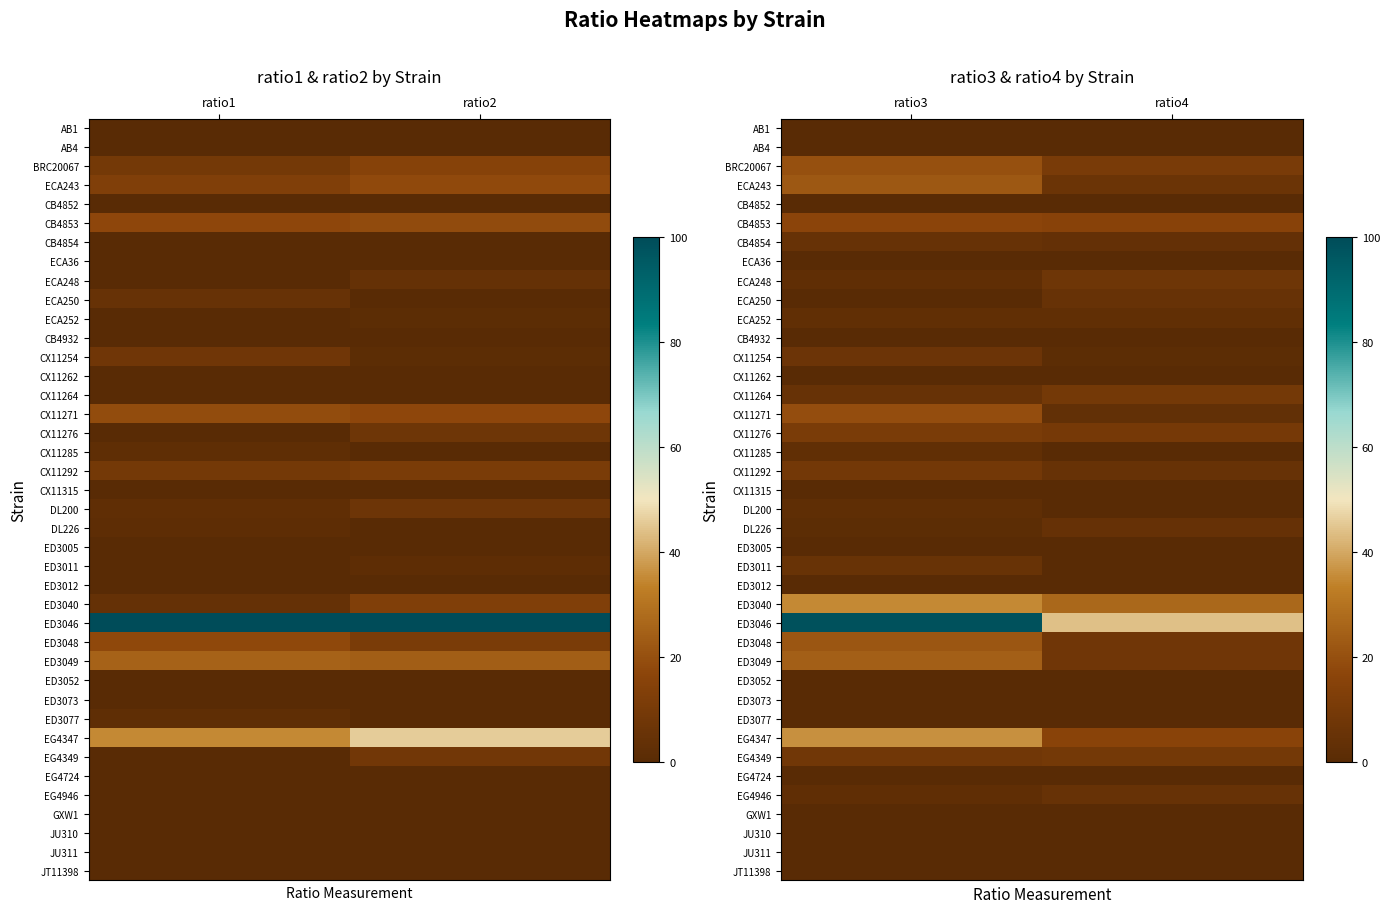

What is the total value across all series at ratio3?

358.5